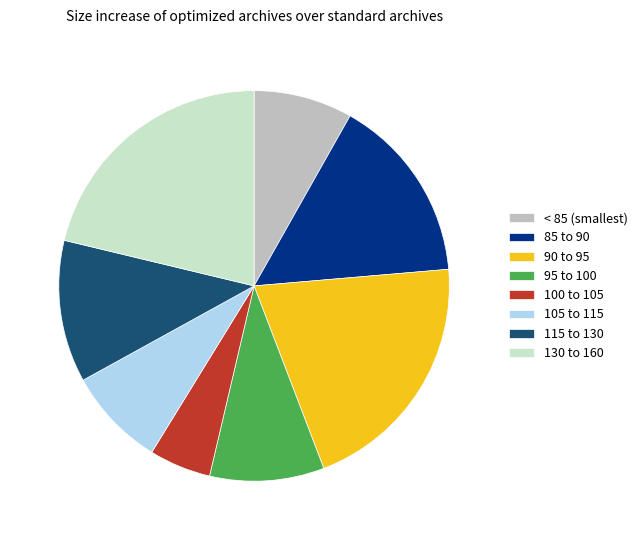

Which category has the biggest portion of the pie?

130 to 160